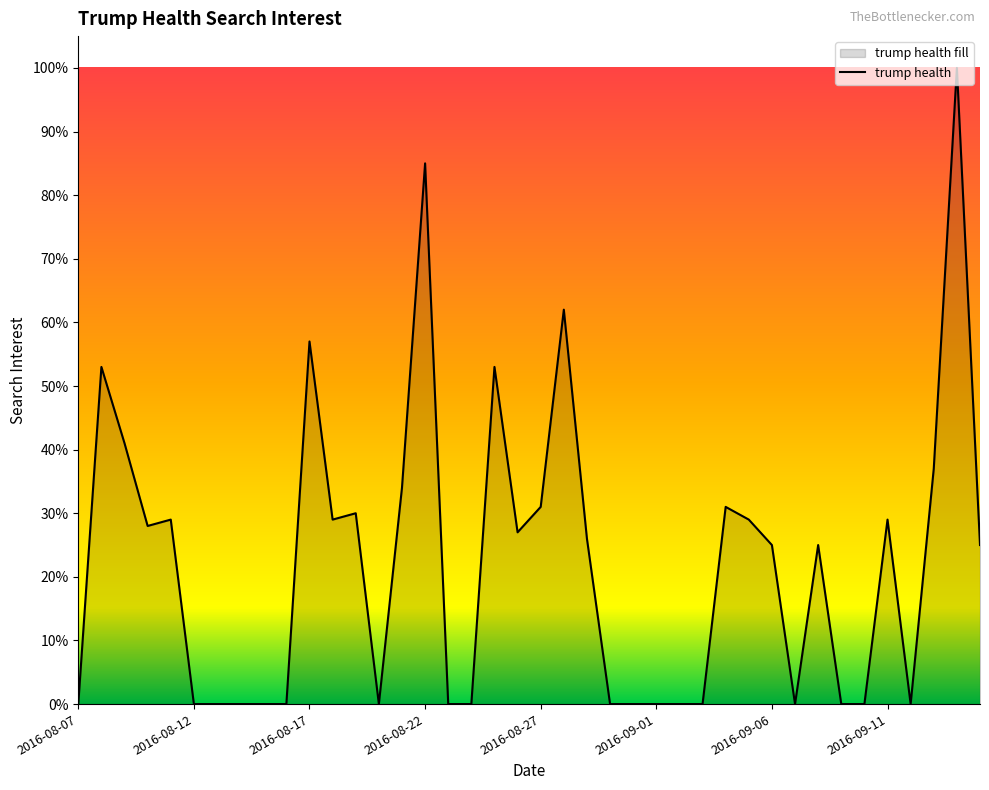

List the labels in order of value, smallest first.

2016-08-07, 2016-08-12, 2016-08-13, 2016-08-14, 2016-08-15, 2016-08-16, 2016-08-20, 2016-08-23, 2016-08-24, 2016-08-30, 2016-08-31, 2016-09-01, 2016-09-02, 2016-09-03, 2016-09-07, 2016-09-09, 2016-09-10, 2016-09-12, 2016-09-06, 2016-09-08, 2016-09-15, 2016-08-29, 2016-08-26, 2016-08-10, 2016-08-11, 2016-08-18, 2016-09-05, 2016-09-11, 2016-08-19, 2016-08-27, 2016-09-04, 2016-08-21, 2016-09-13, 2016-08-09, 2016-08-08, 2016-08-25, 2016-08-17, 2016-08-28, 2016-08-22, 2016-09-14